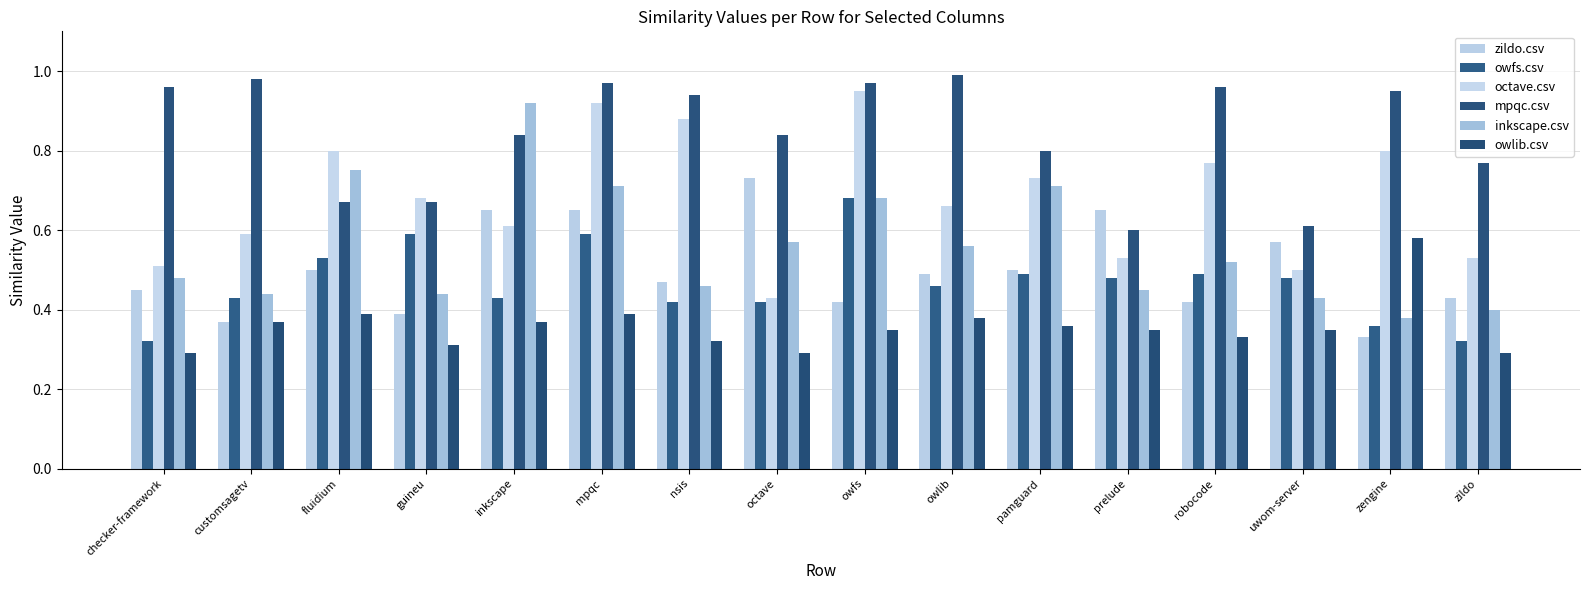

What is the greatest value displayed?

1.0